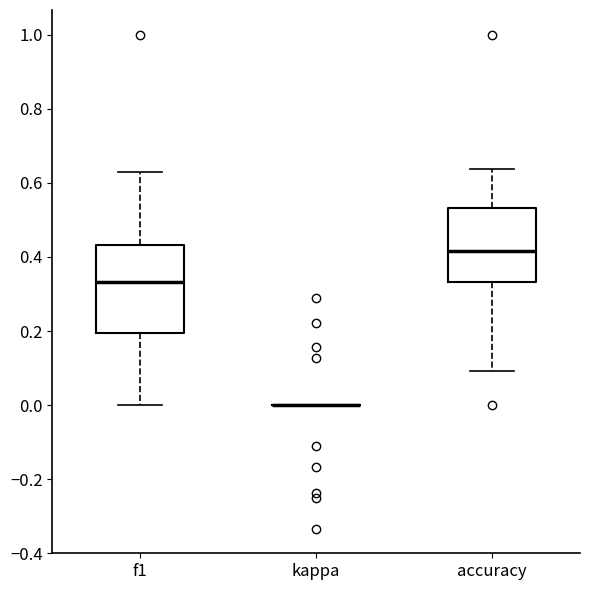

Reading left to right, read every box against the y-axis: the position of its median line, the range the box covers, and the ends of its whiskers. The values are not printed on the chart, so give them approximately, as read against the axis.

f1: median 0.34, box 0.20 to 0.44, whiskers 0.00 to 0.64
kappa: box collapsed to a line at 0.00, whiskers 0.00 to 0.00
accuracy: median 0.42, box 0.34 to 0.54, whiskers 0.10 to 0.64